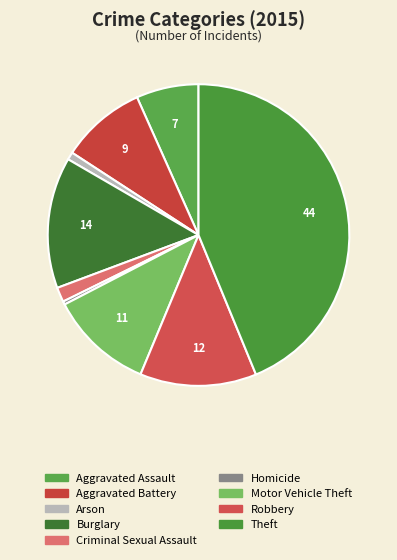

What is the smallest slice in the pie chart?

Homicide